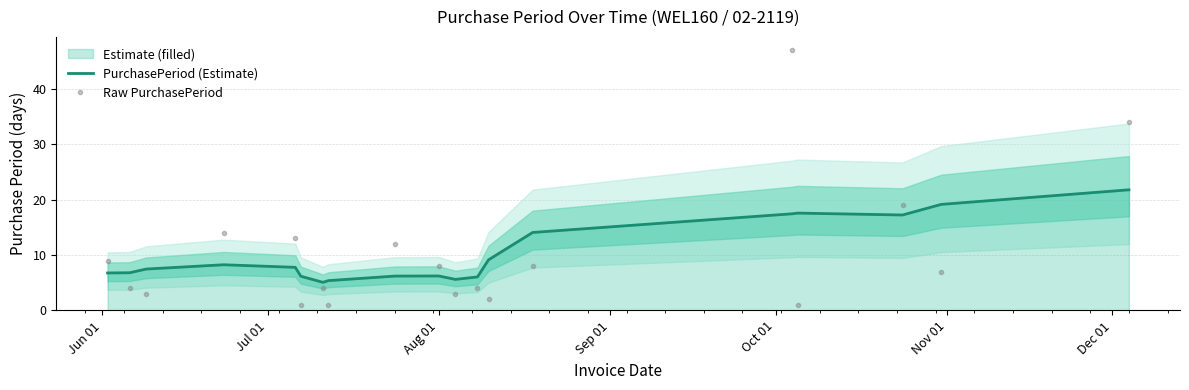

How many intersections are there between Raw PurchasePeriod and PurchasePeriod (Estimate)?

10